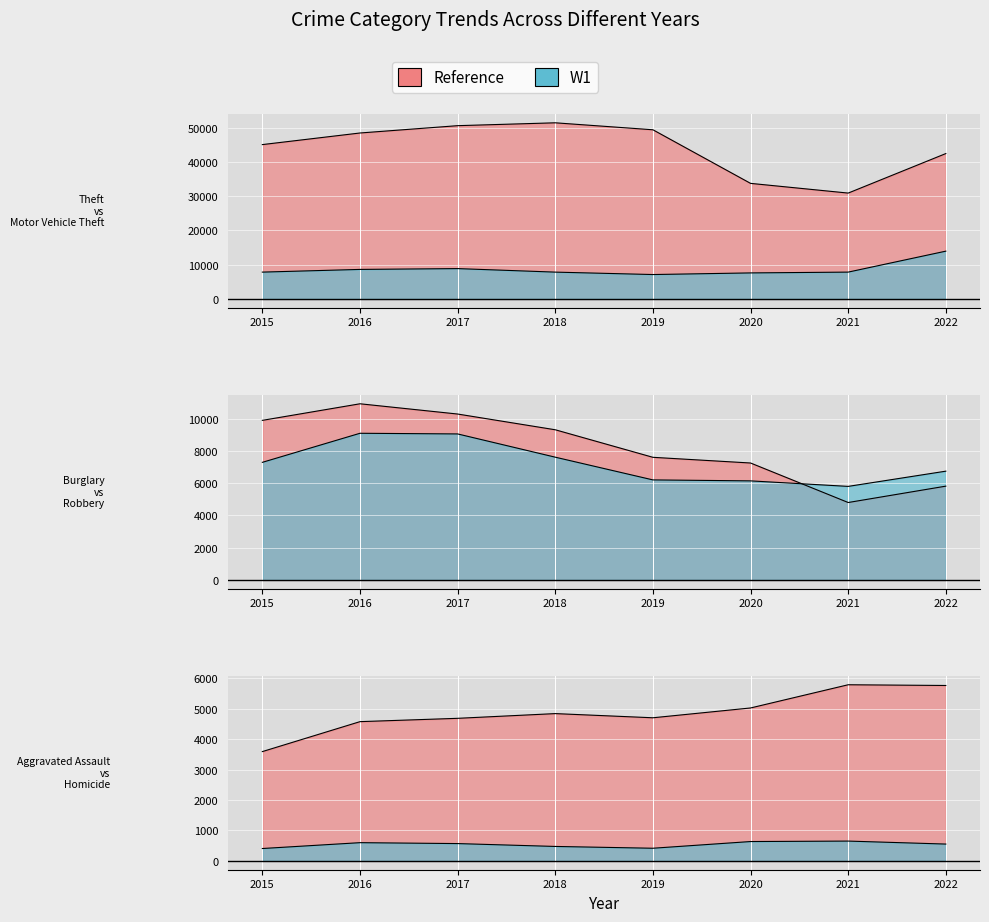

Where is the first local maximum for Aggravated Assault?

2018